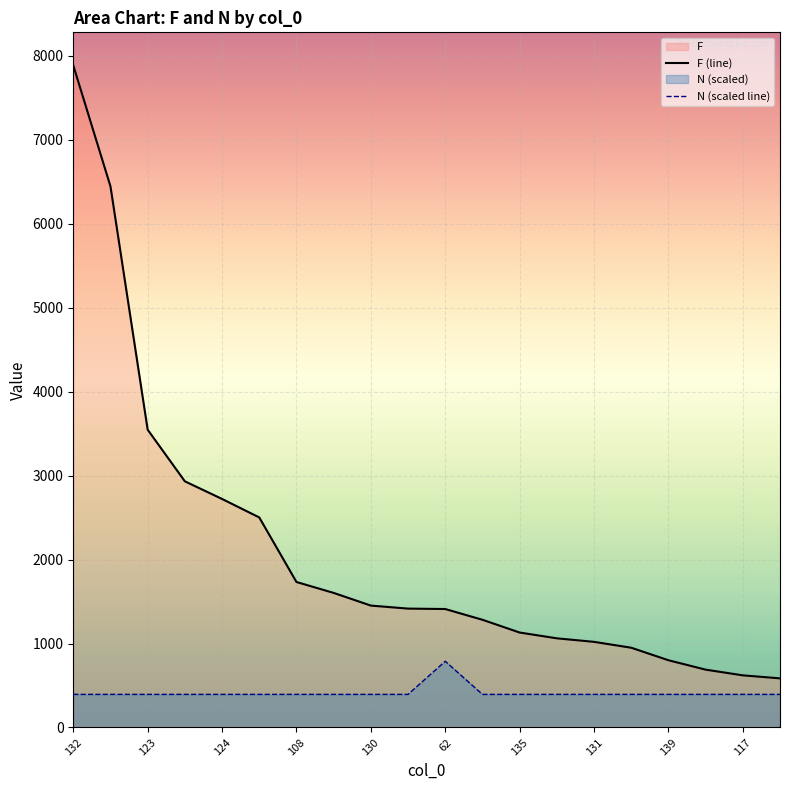

Which series has the widest spread of values?

F (line)